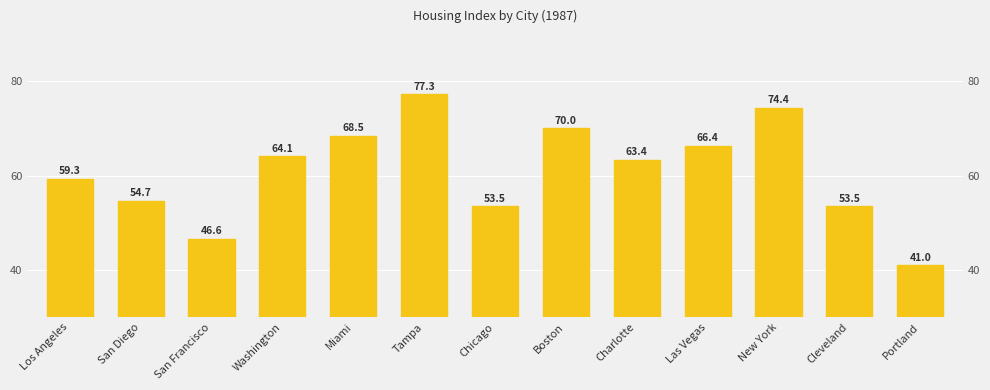

Which category has the highest value across all series?

Tampa